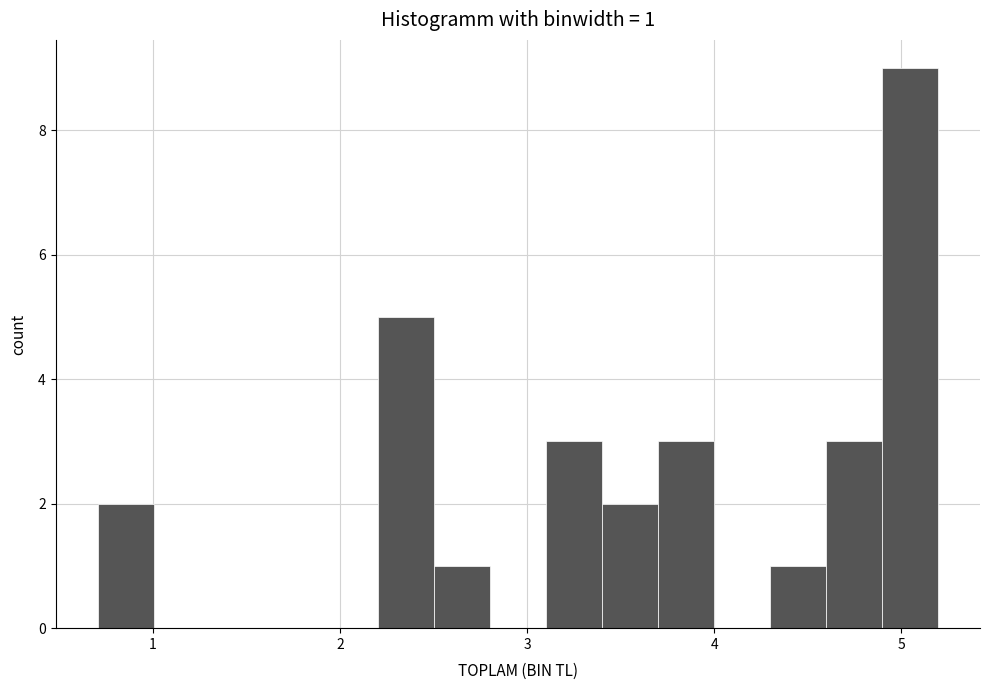

Read against the x-axis, roughly where is the centre of the tallest bar?

5.0